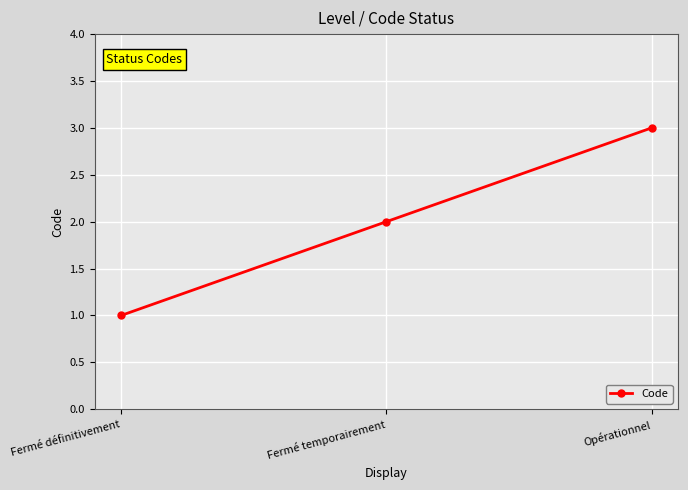

At which category does the chart reach its minimum across all series?

Fermé définitivement